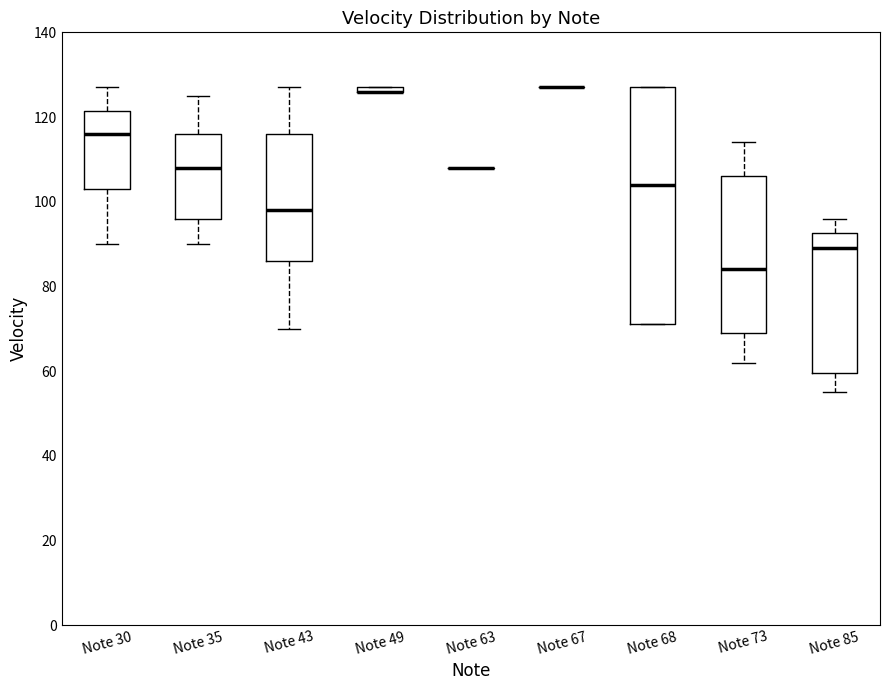

Which box is the tallest, from its lower edge to its upper edge?

Note 68